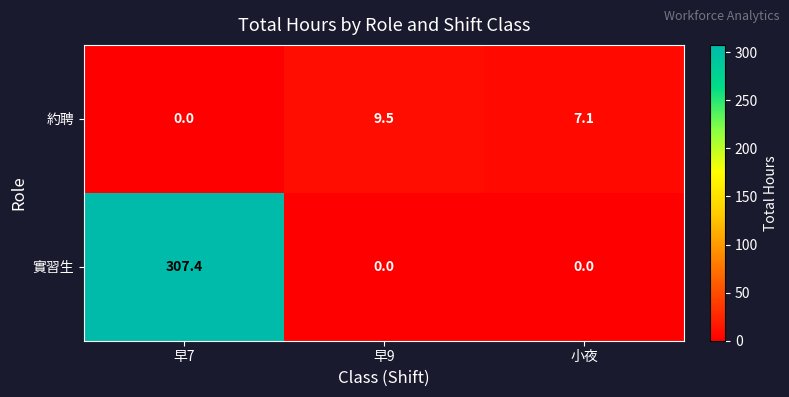

Which series has the largest total across all categories?

實習生